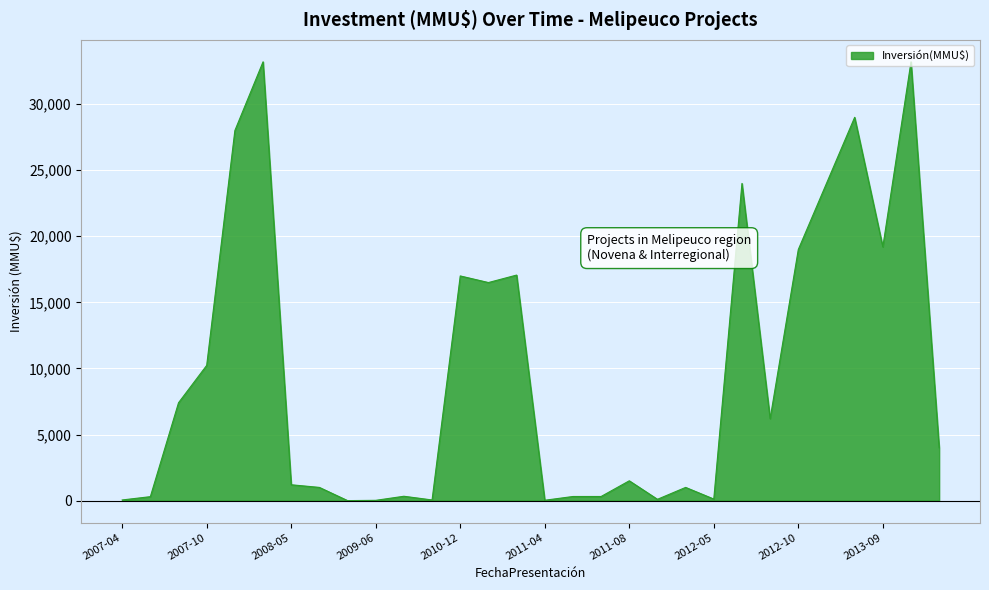

What is the sum of all values?

294331